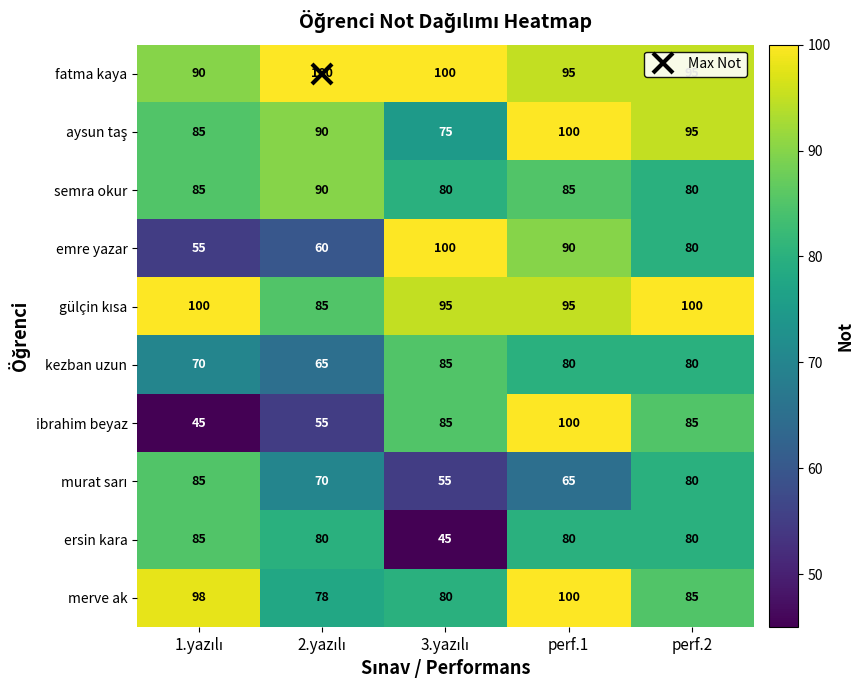

What is the smallest value displayed?

45